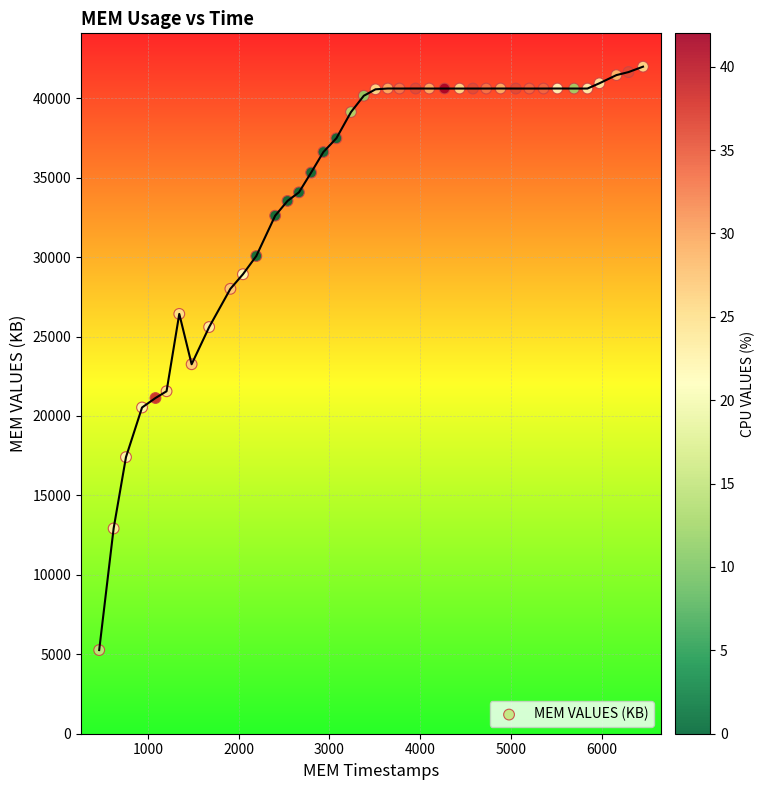

What is the range of X values (max minus min)?

5989